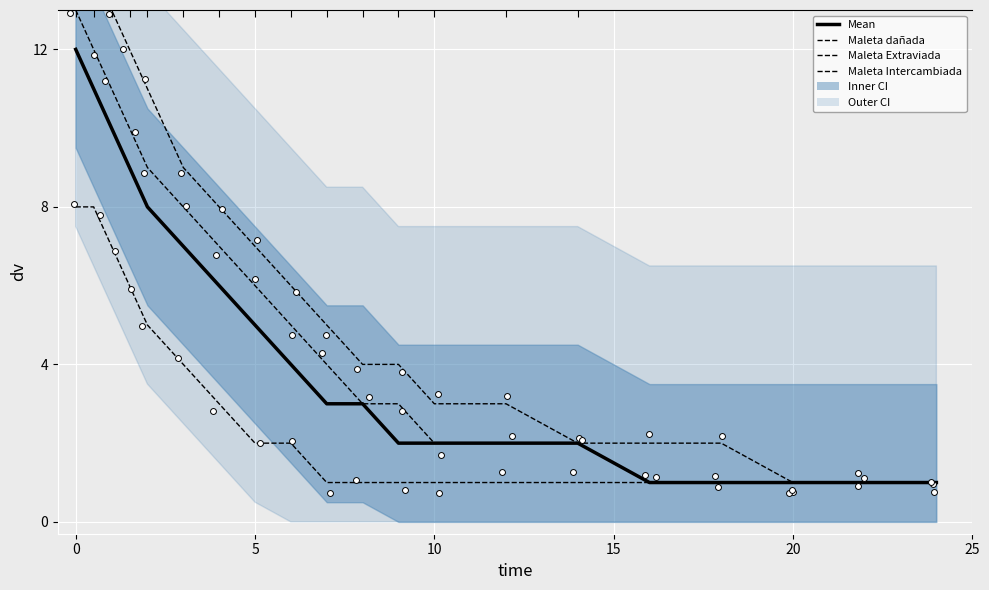

Which series has the largest total across all categories?

Maleta Intercambiada